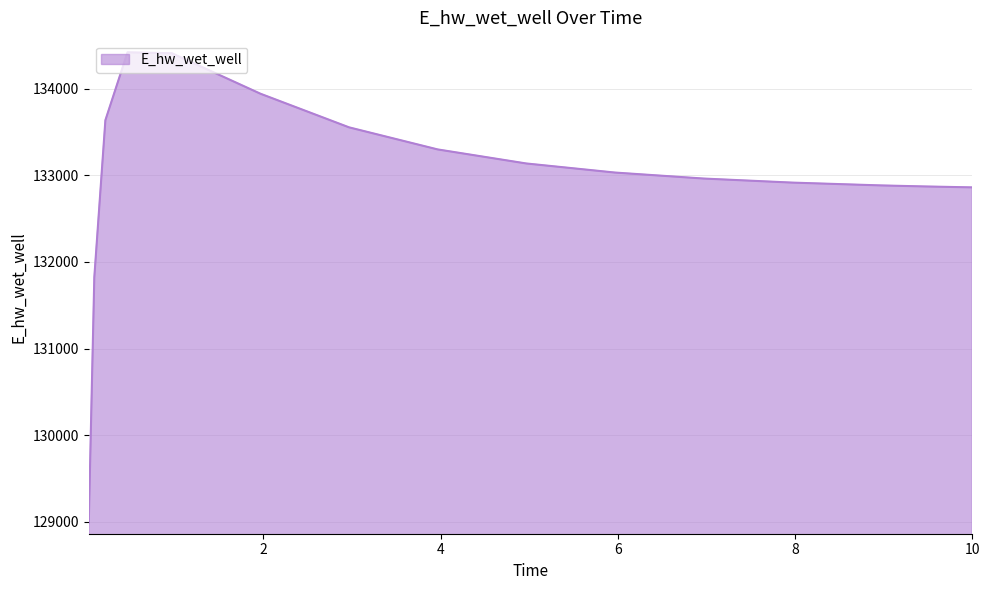

How many lines are shown in the chart?

1